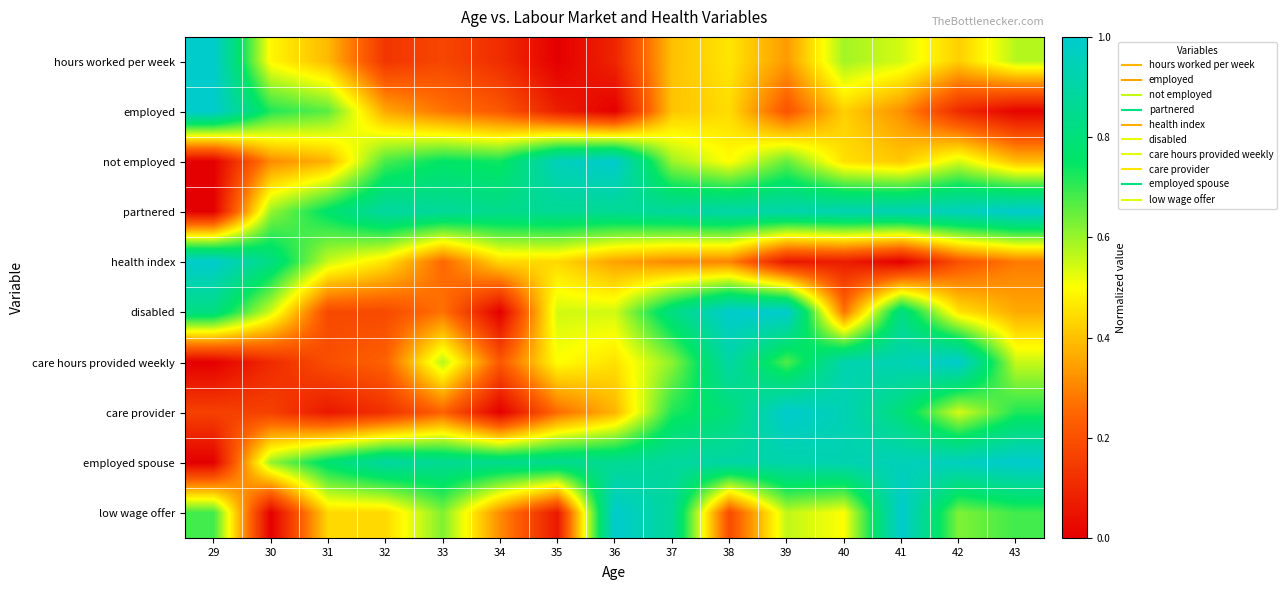

Reading left to right, extract all data points from this chart.

hours worked per week: 29=1.0	30=0.5	31=0.4	32=0.1	33=0.2	34=0.1	35=0.0	36=0.1	37=0.4	38=0.5	39=0.3	40=0.6	41=0.5	42=0.4	43=0.6
employed: 29=1.0	30=0.7	31=0.7	32=0.4	33=0.3	34=0.2	35=0.1	36=0.0	37=0.4	38=0.4	39=0.2	40=0.4	41=0.3	42=0.1	43=0.0
not employed: 29=0.0	30=0.3	31=0.4	32=0.7	33=0.8	34=0.7	35=1.0	36=1.0	37=0.6	38=0.5	39=0.7	40=0.4	41=0.4	42=0.5	43=0.4
partnered: 29=0.0	30=0.6	31=0.8	32=0.9	33=0.9	34=0.8	35=0.9	36=0.9	37=0.9	38=0.9	39=0.9	40=0.9	41=0.9	42=1.0	43=1.0
health index: 29=1.0	30=0.8	31=0.6	32=0.5	33=0.3	34=0.4	35=0.4	36=0.3	37=0.3	38=0.3	39=0.1	40=0.1	41=0.0	42=0.2	43=0.3
disabled: 29=0.8	30=0.5	31=0.2	32=0.2	33=0.3	34=0.0	35=0.5	36=0.5	37=0.8	38=1.0	39=1.0	40=0.3	41=0.8	42=0.5	43=0.4
care hours provided weekly: 29=0.0	30=0.1	31=0.2	32=0.2	33=0.6	34=0.2	35=0.5	36=0.5	37=0.6	38=0.9	39=0.7	40=0.9	41=0.9	42=1.0	43=0.6
care provider: 29=0.2	30=0.2	31=0.1	32=0.1	33=0.2	34=0.0	35=0.3	36=0.4	37=0.7	38=0.8	39=1.0	40=0.9	41=0.8	42=0.5	43=0.7
employed spouse: 29=0.0	30=0.6	31=0.8	32=0.9	33=0.9	34=0.8	35=0.9	36=0.9	37=0.9	38=0.9	39=0.9	40=0.9	41=0.9	42=1.0	43=1.0
low wage offer: 29=0.7	30=0.0	31=0.4	32=0.4	33=0.6	34=0.3	35=0.1	36=1.0	37=0.9	38=0.2	39=0.6	40=0.5	41=1.0	42=0.6	43=0.7